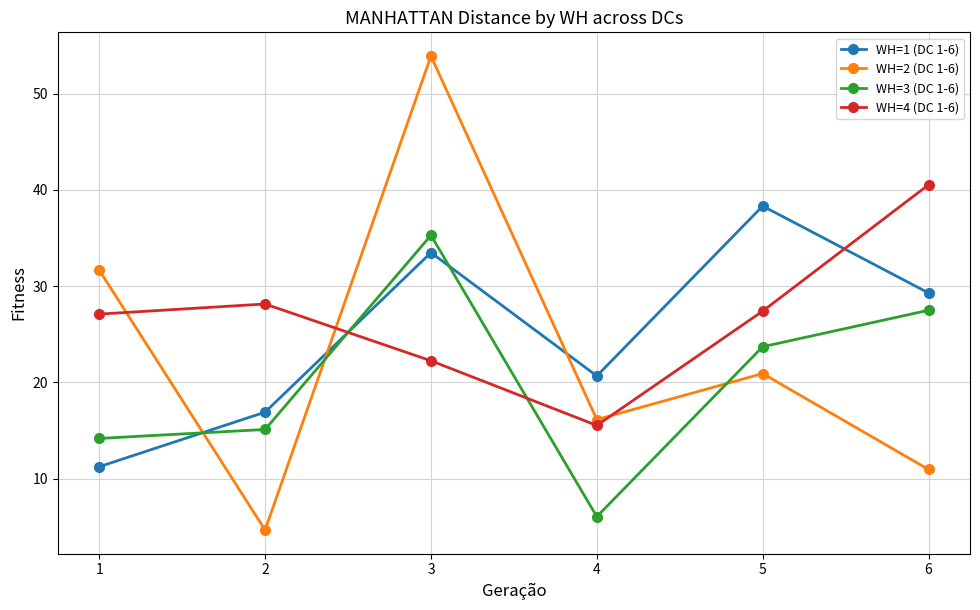

At which label is WH=4 (DC 1-6) closest to 28?

2